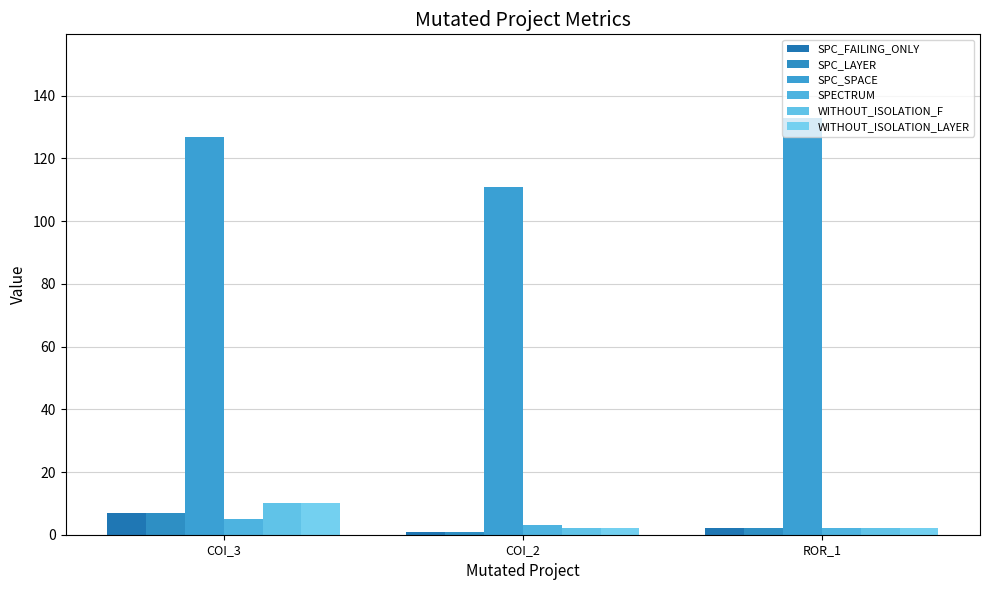

Does the chart contain any negative values?

No